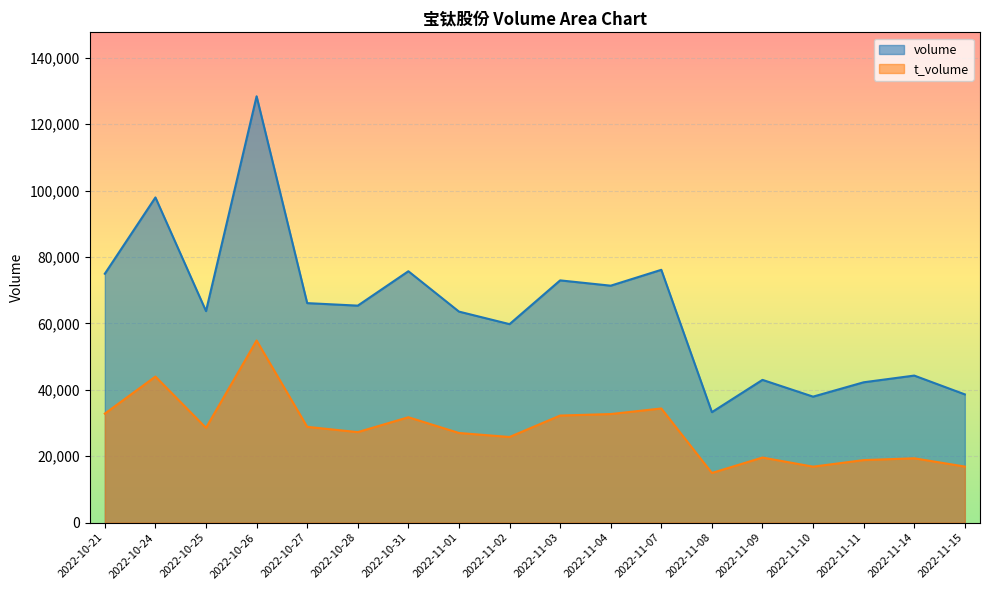

Does the chart display data point markers on the line(s)?

No